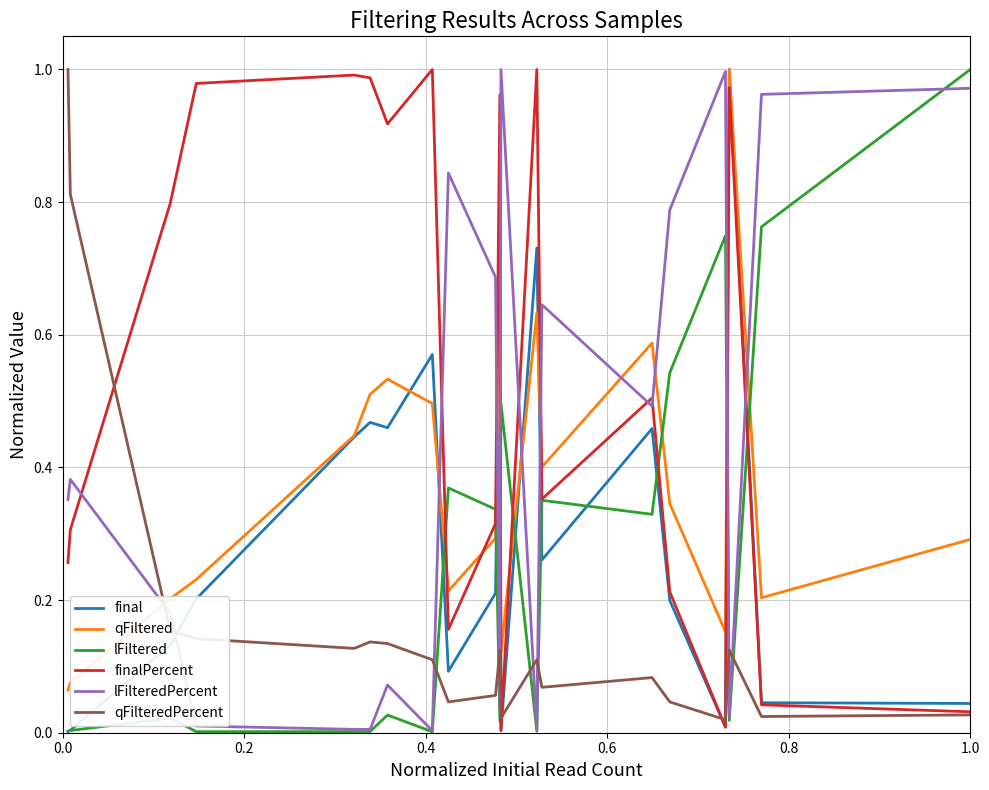

Which series ends up on top after the final intersection of finalPercent and final?

final